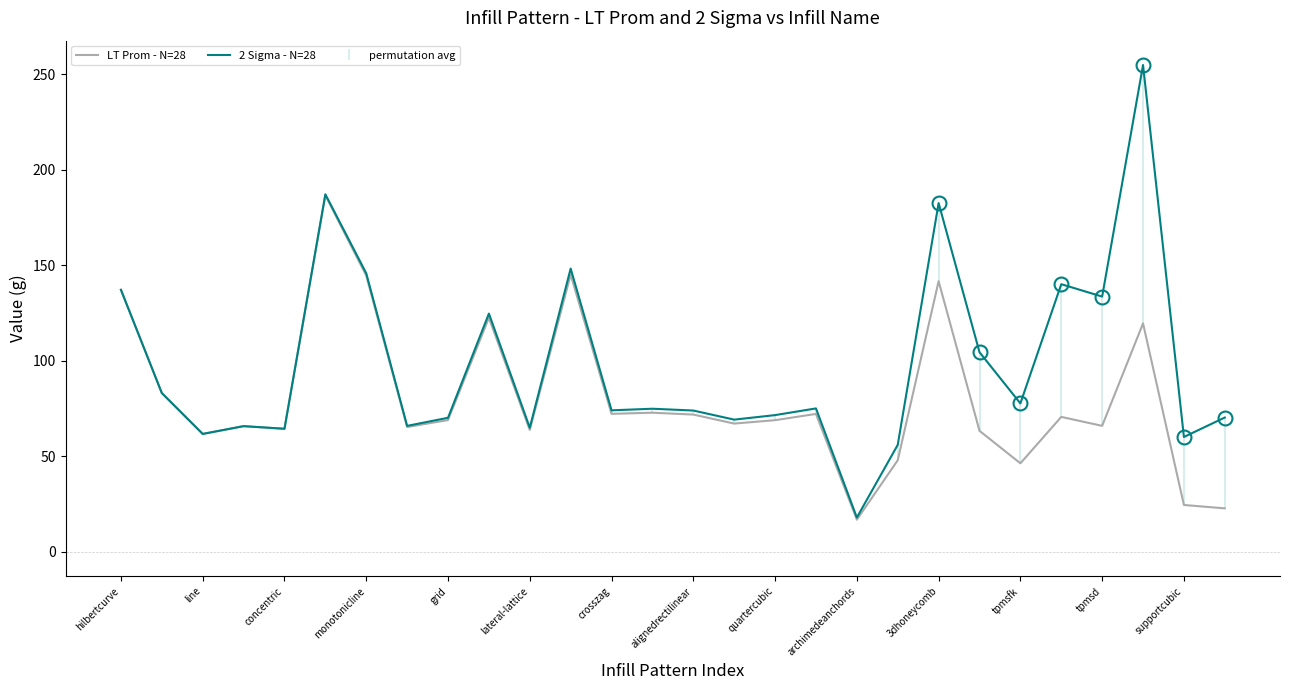

Which series has the widest spread of values?

2 Sigma - N=28